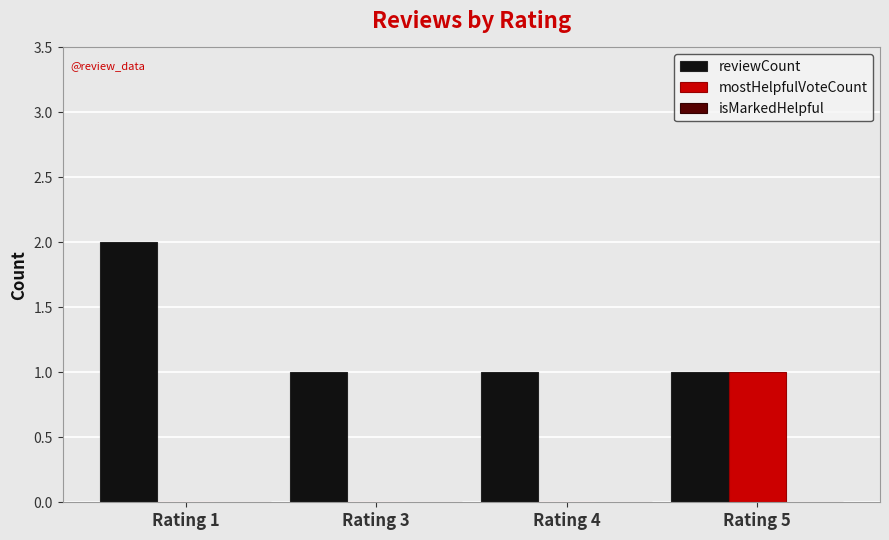

Is the value of reviewCount at Rating 1 greater than the value of mostHelpfulVoteCount at Rating 3?

Yes